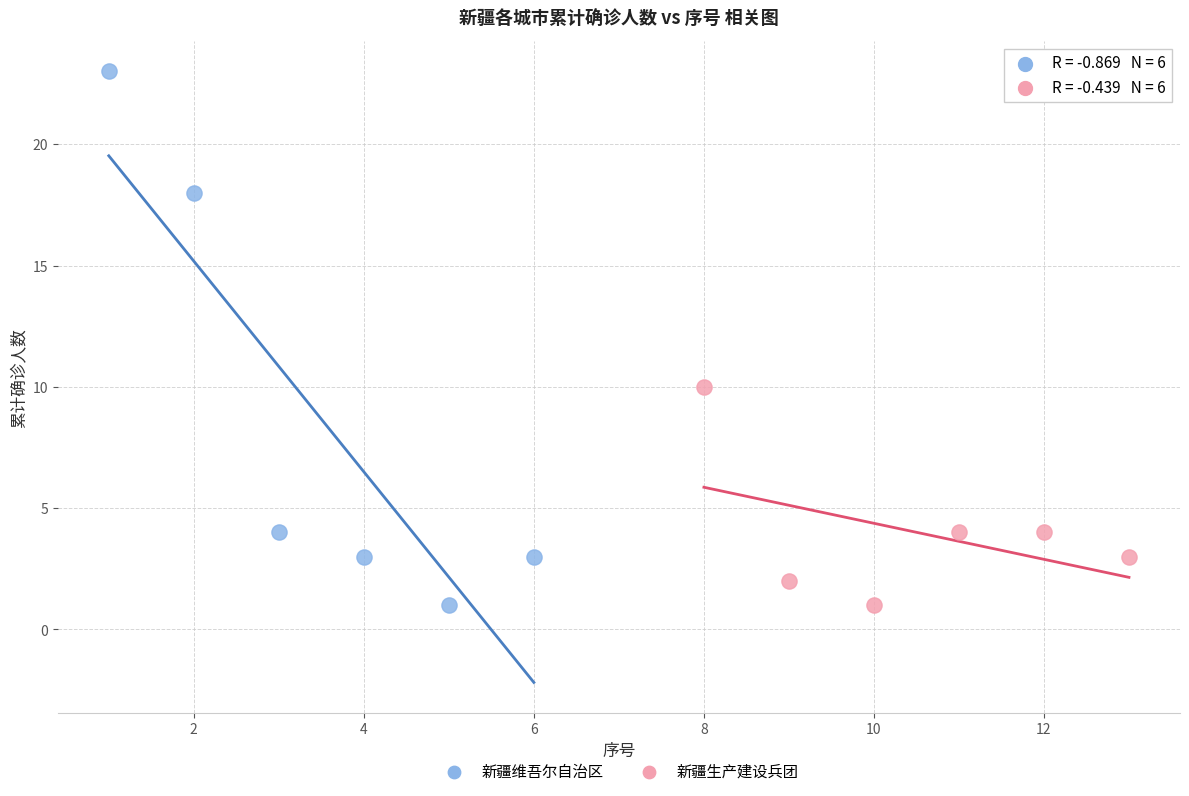

Which series reaches the maximum Y coordinate?

新疆维吾尔自治区